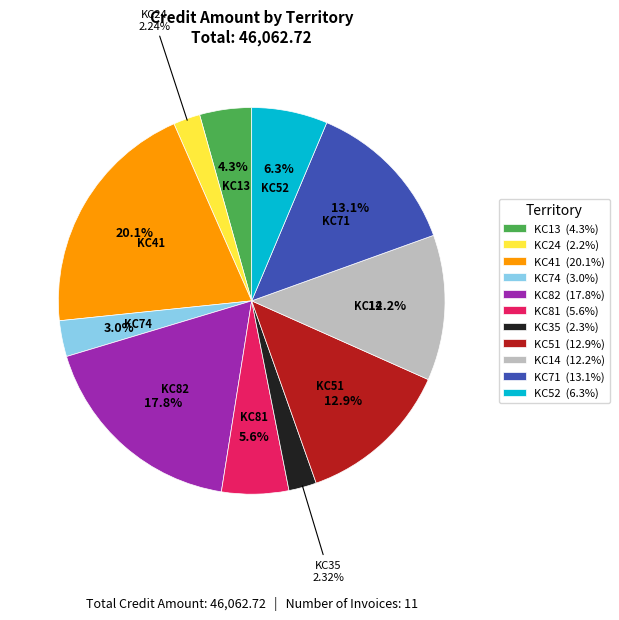

What percentage do KC52 and KC71 together represent?

19.5%